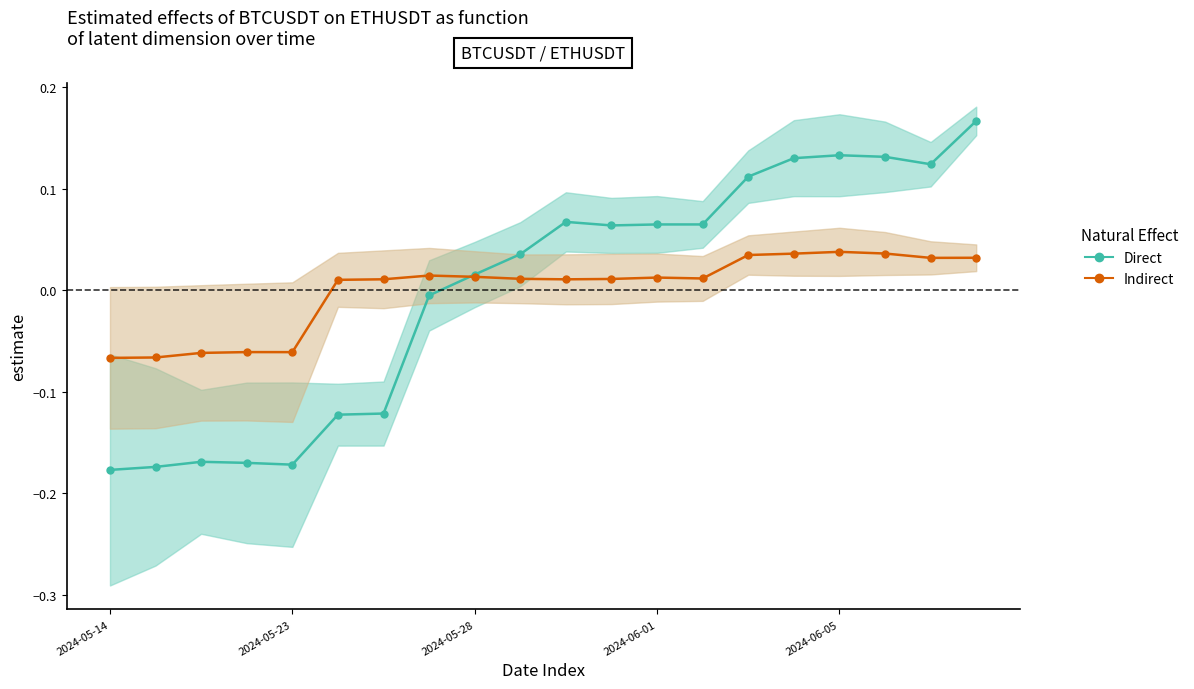

True or false: BTCUSDT (Direct) has more than 0 points higher than both neighbors.

True